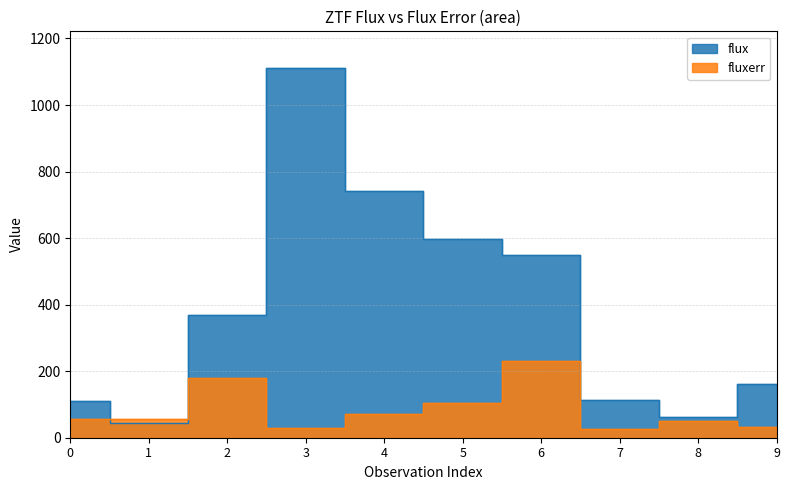

Rank the series by their maximum value, from lowest to highest.

fluxerr, flux